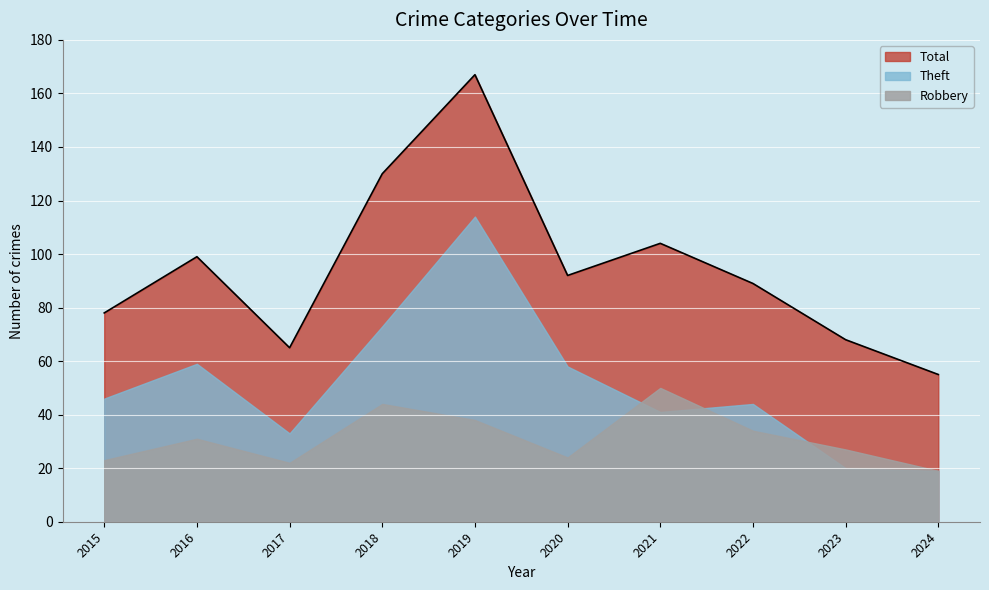

At which label is Total closest to 111?

2021